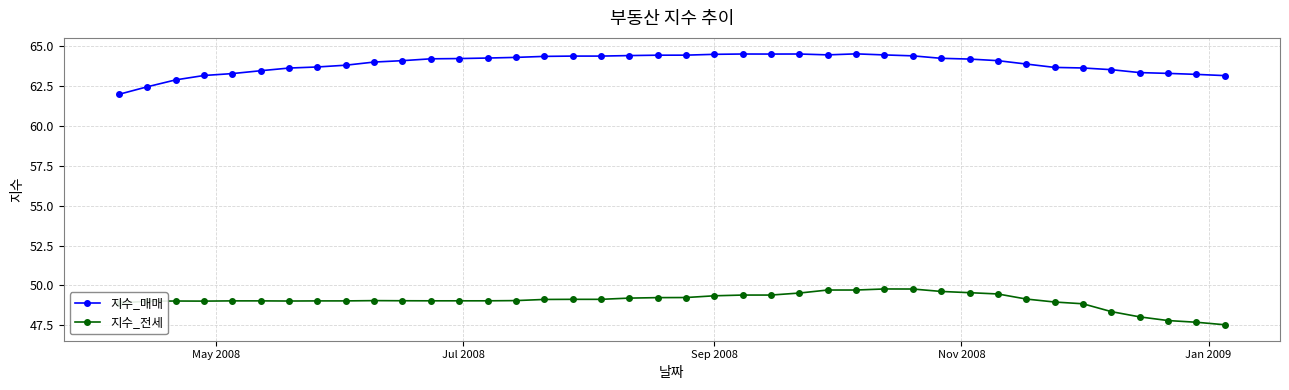

How many lines are shown in the chart?

2